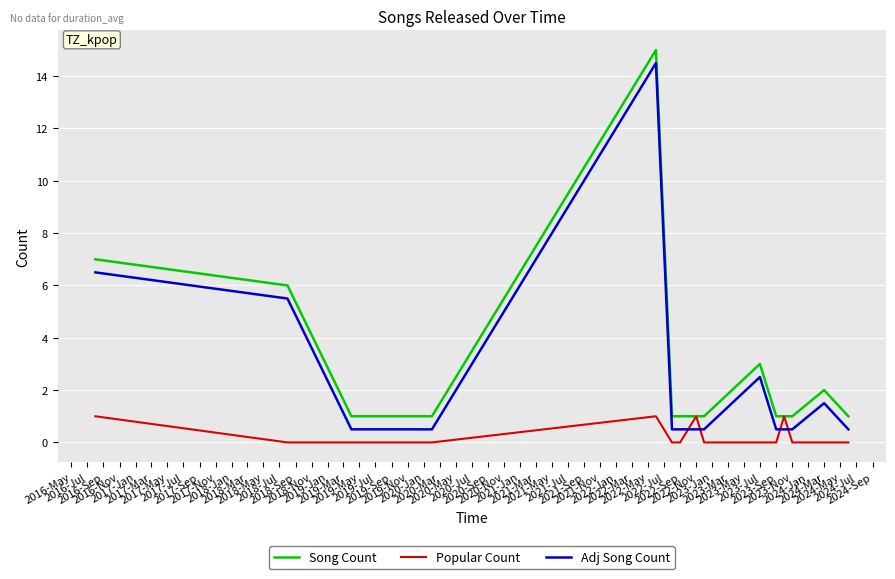

List the series in order of their overall mean, lowest first.

Popular Count, Adj Song Count, Song Count